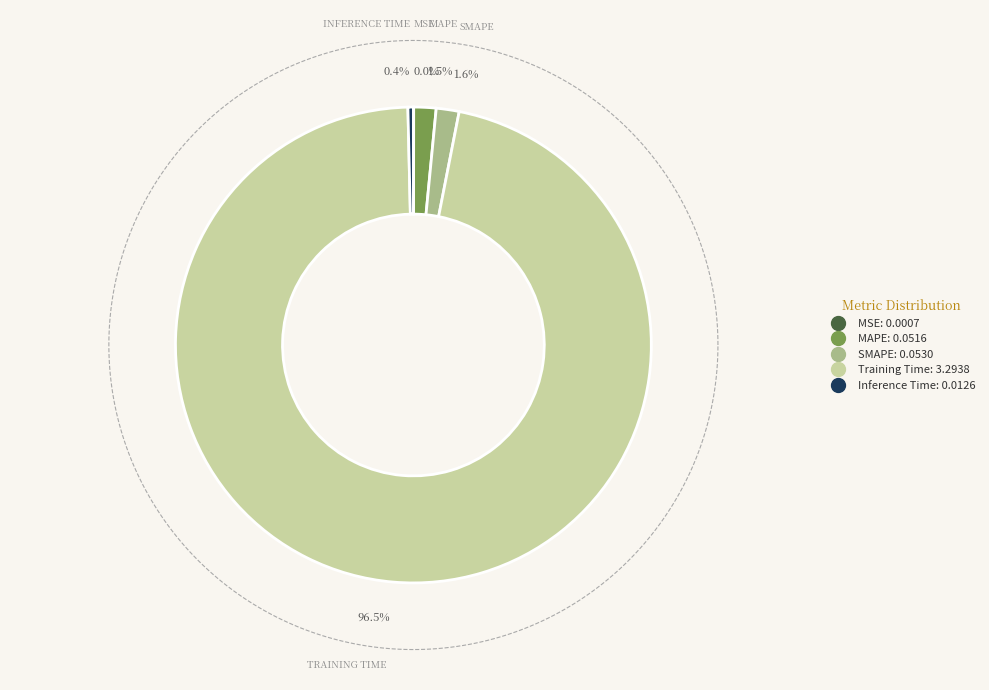

Count the number of slices in the pie.

5